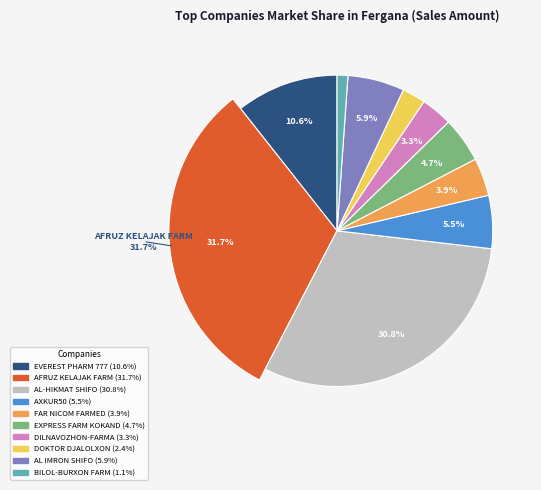

To the nearest percent, what is the difference between the EVEREST PHARM 777 and AFRUZ KELAJAK FARM slice percentages?

21%